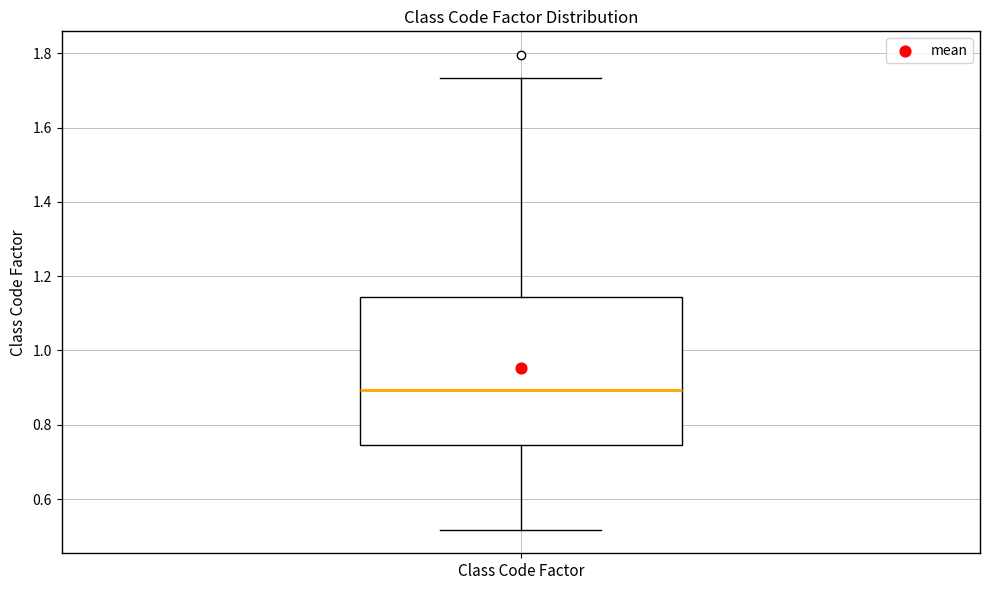

Transcribe this box plot: give where the median line is, the range the box spans, and where the two whiskers end, as read against the y-axis. The values are not printed on the chart, so give them approximately, as read against the axis.

median 0.90, box 0.74 to 1.14, whiskers 0.52 to 1.74